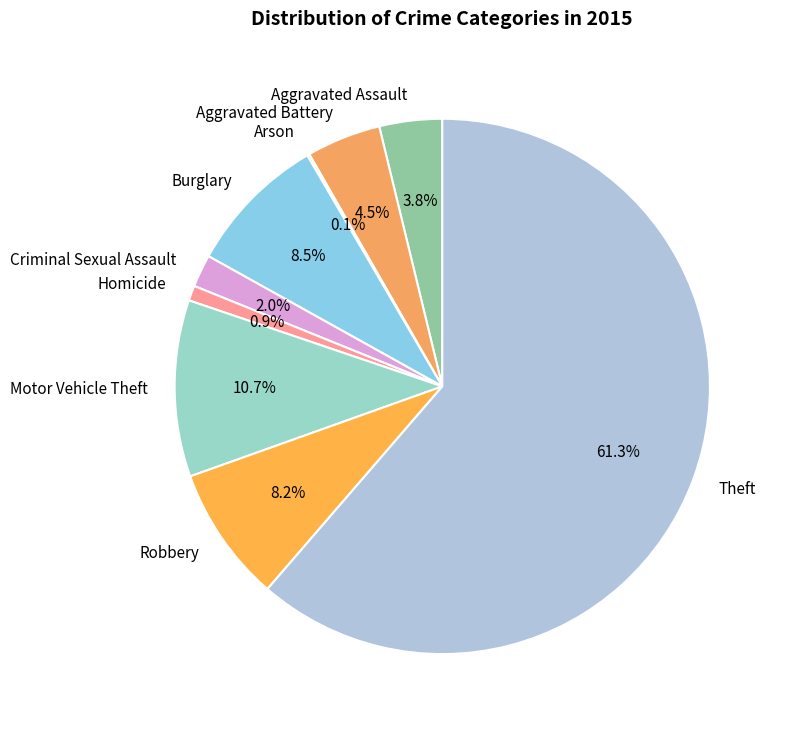

Between Criminal Sexual Assault and Homicide, which is larger?

Criminal Sexual Assault